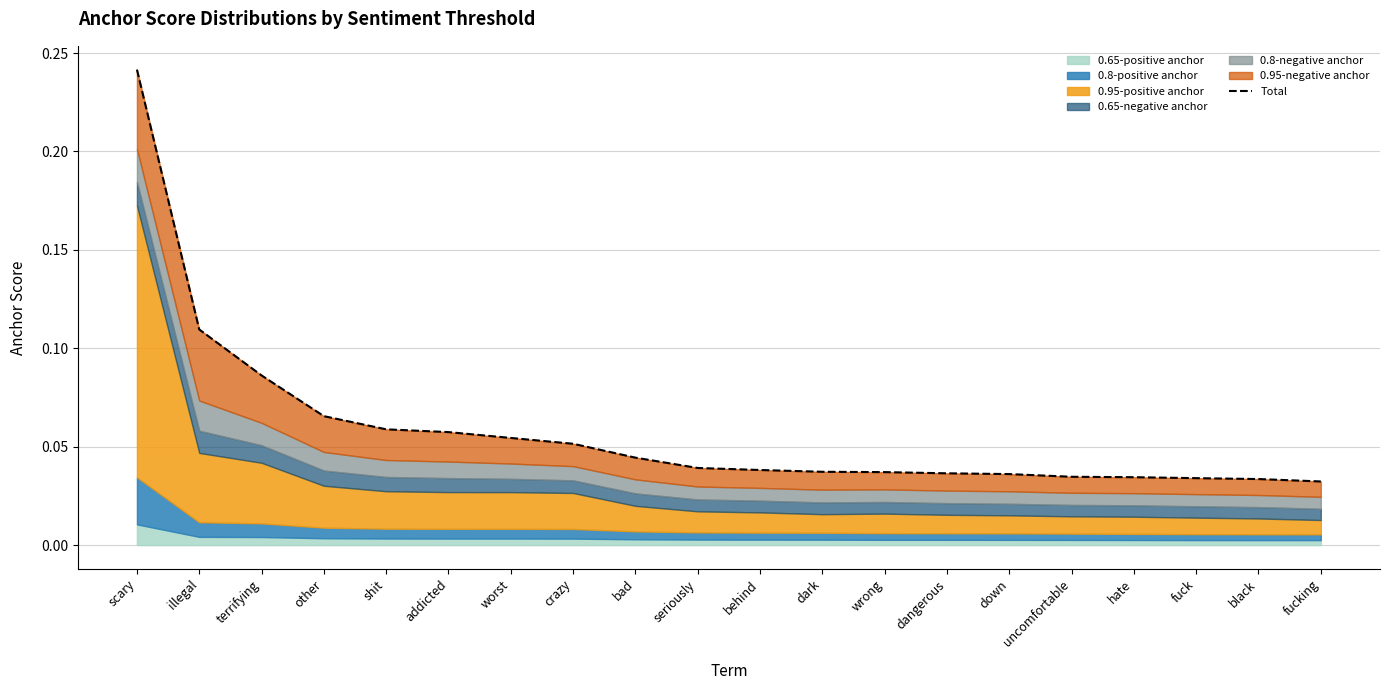

What value does the data have at shit?

0.1